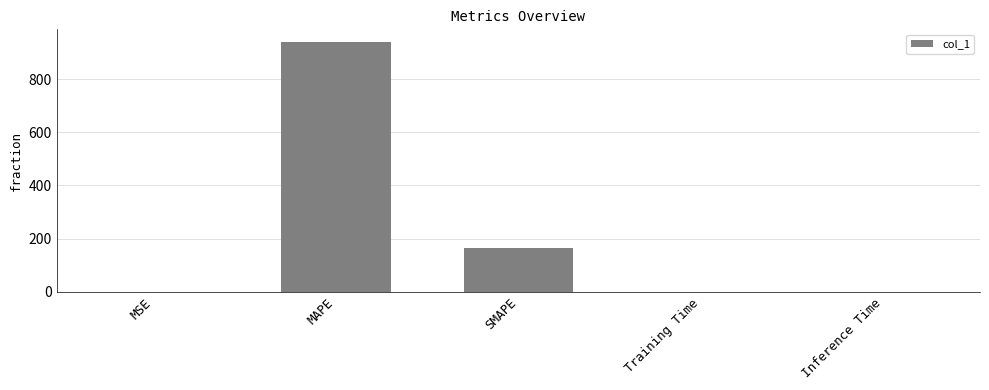

What is the difference between the values at SMAPE and MSE?

164.2